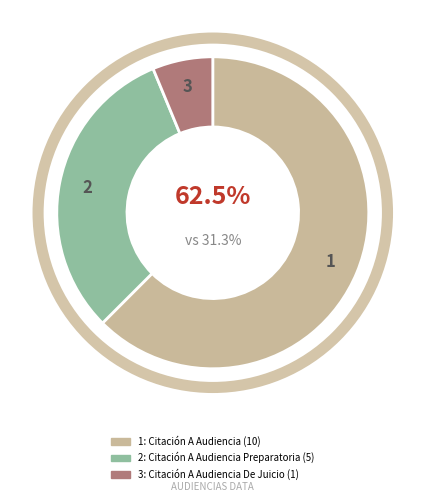

What portion of the pie excludes Citación A Audiencia Preparatoria?

68.8%